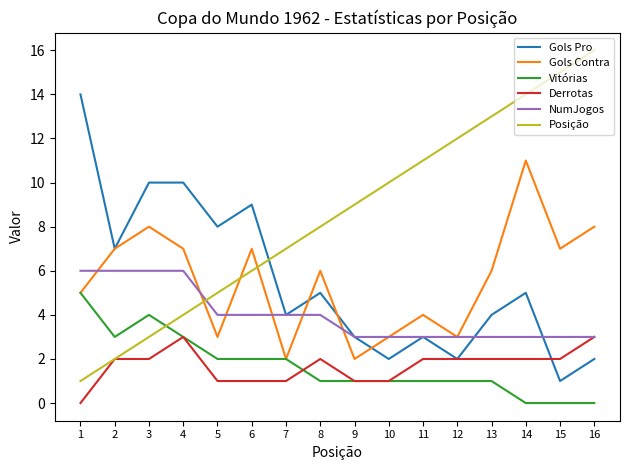

What is the approximate value of Gols Pro at 1?

14